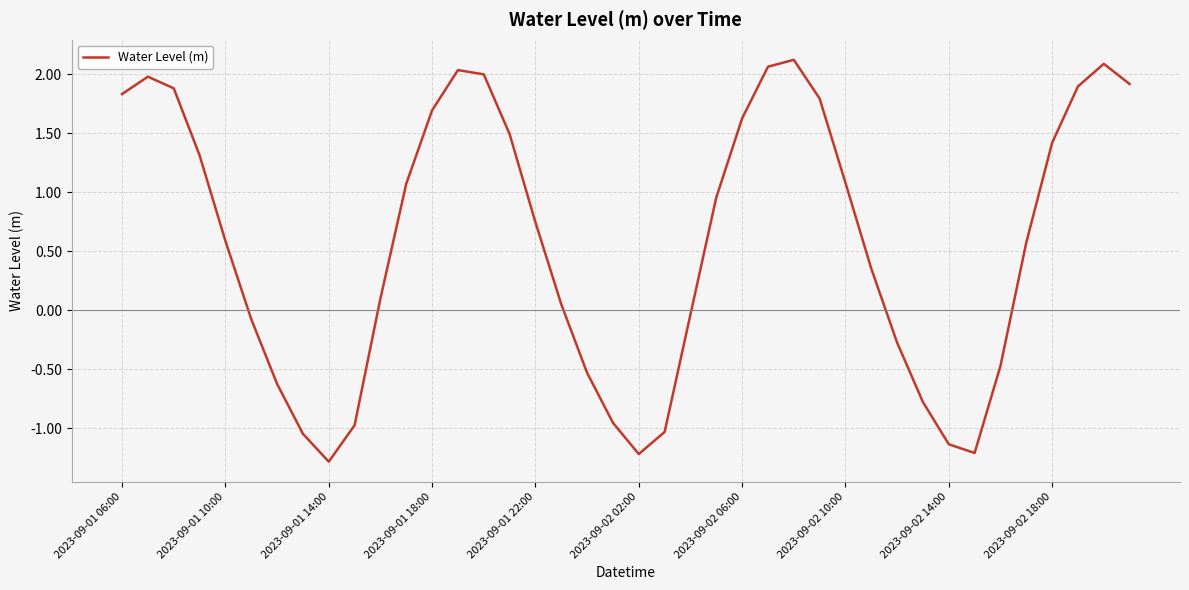

What is the difference between the maximum and minimum values?

3.4